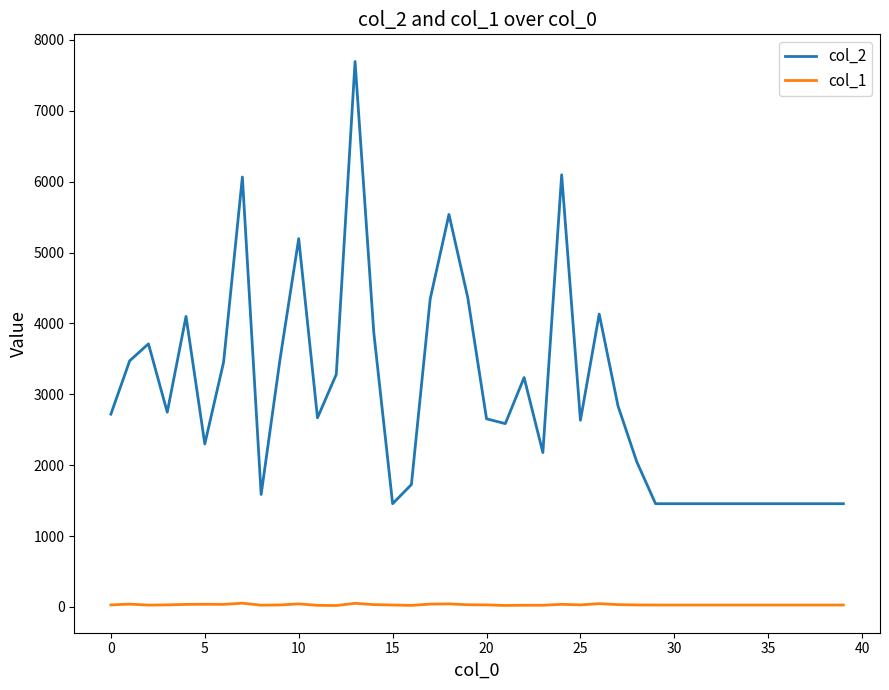

List the series in order of their overall mean, lowest first.

col_1, col_2